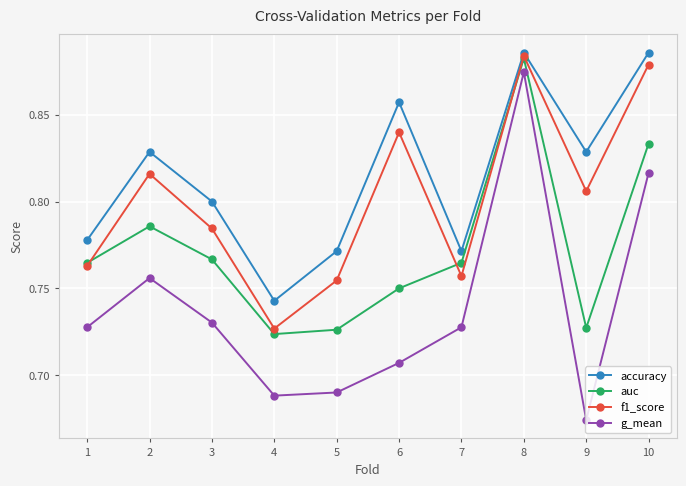

Which series changed the most between 3 and 5?

auc